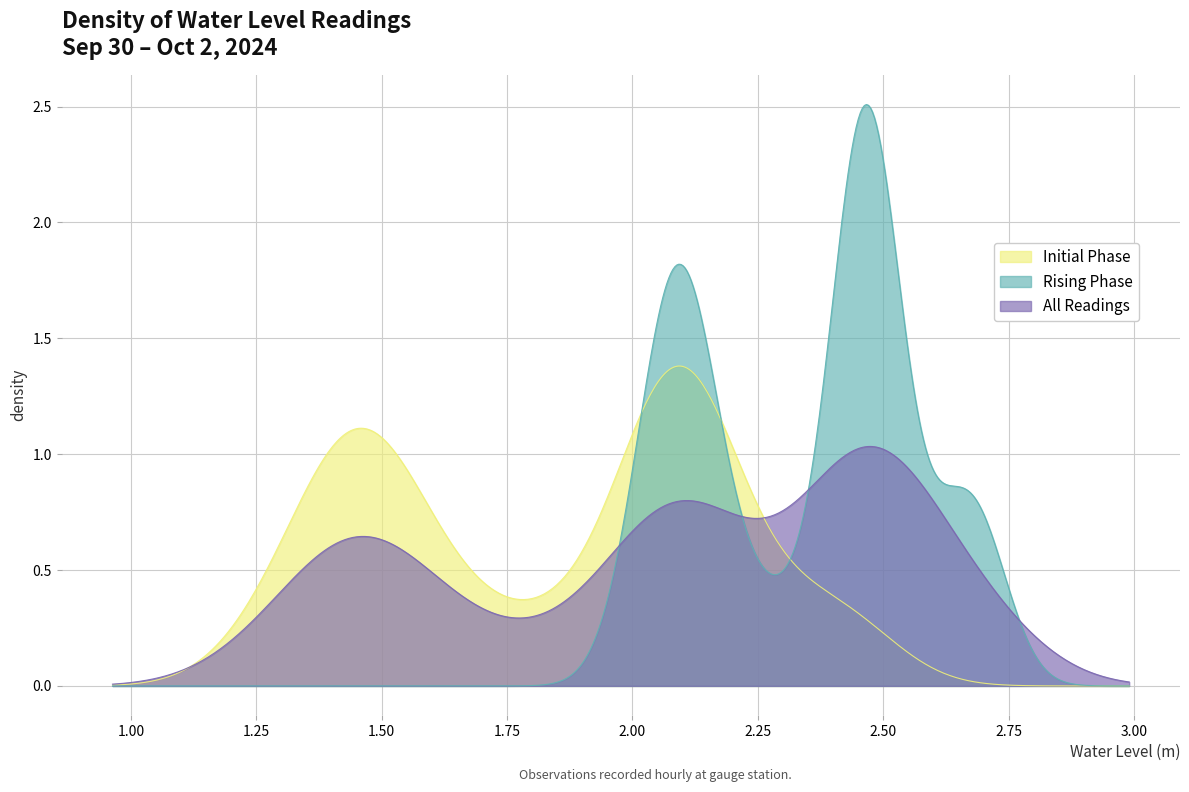

How many interior local valleys (lower than both neighbors) does the data have?

1